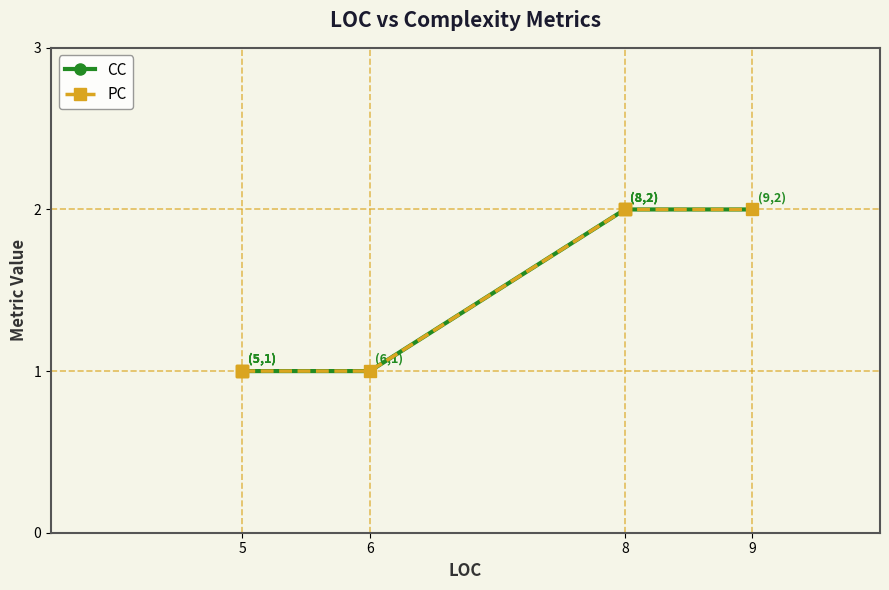

True or false: CC and PC intersect in this chart.

False